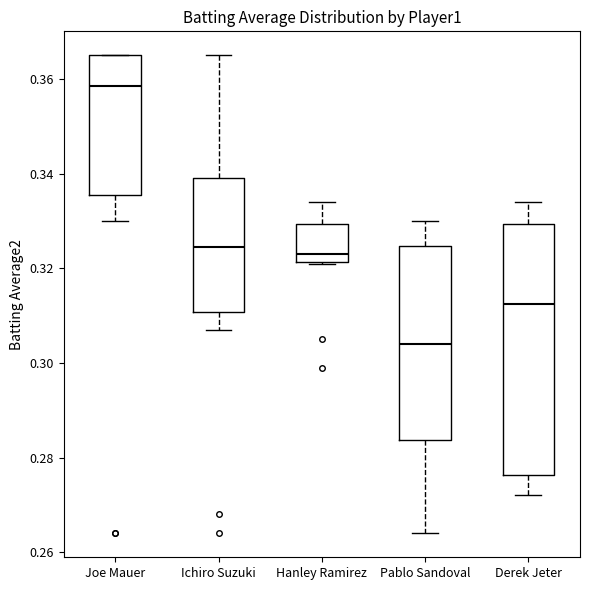

Reading left to right, transcribe this box plot: for each box, give where its median line is, the range the box spans, and where its two whiskers end, as read against the y-axis. The values are not printed on the chart, so give them approximately, as read against the axis.

Joe Mauer: median 0.358, box 0.336 to 0.366, whiskers 0.330 to 0.366
Ichiro Suzuki: median 0.324, box 0.310 to 0.340, whiskers 0.308 to 0.366
Hanley Ramirez: median 0.324, box 0.322 to 0.330, whiskers 0.322 to 0.334
Pablo Sandoval: median 0.304, box 0.284 to 0.324, whiskers 0.264 to 0.330
Derek Jeter: median 0.312, box 0.276 to 0.330, whiskers 0.272 to 0.334